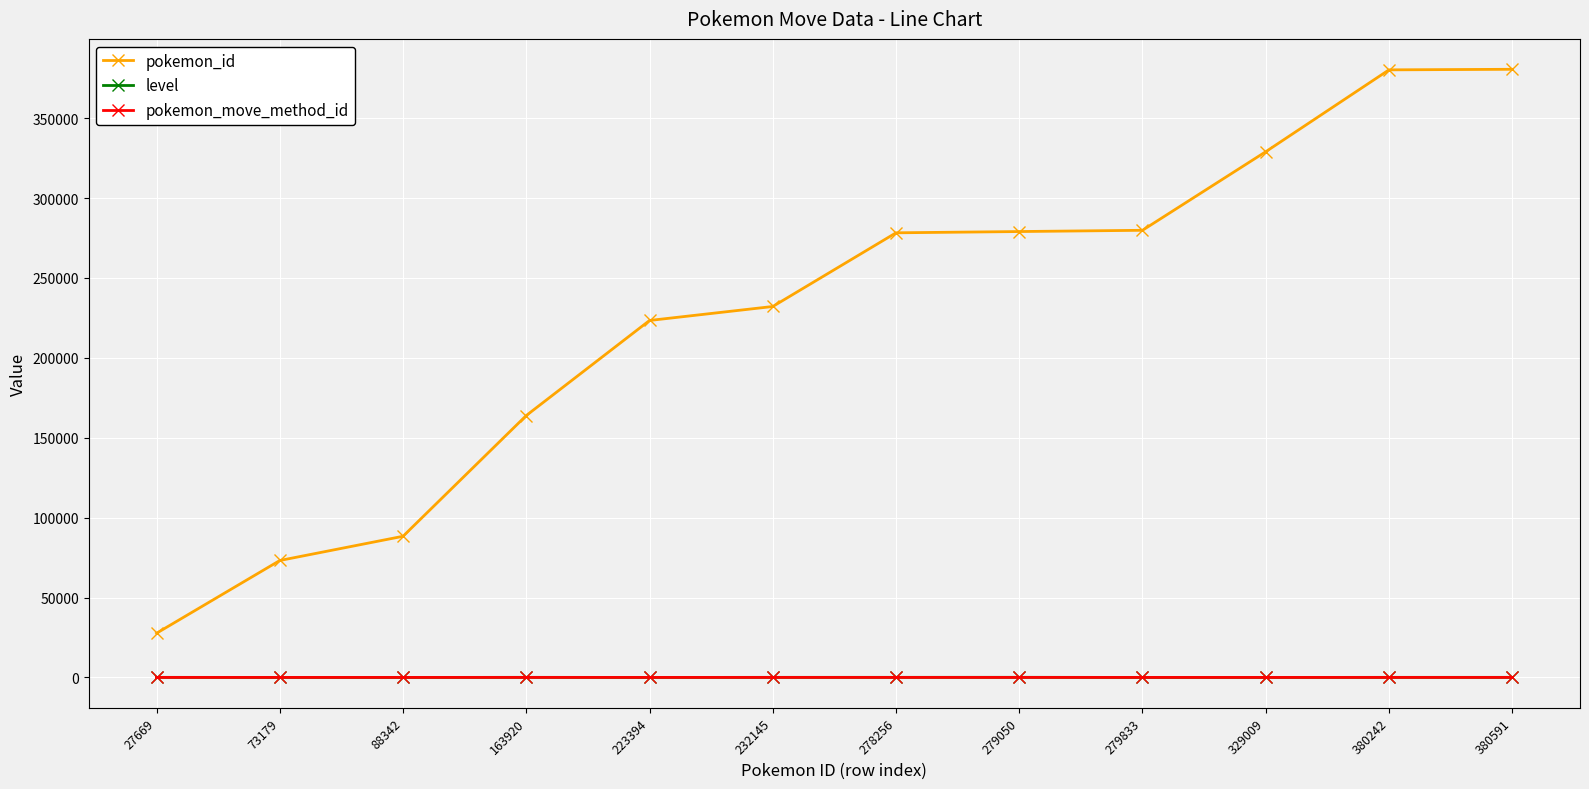

What is the sum of all level values?

344